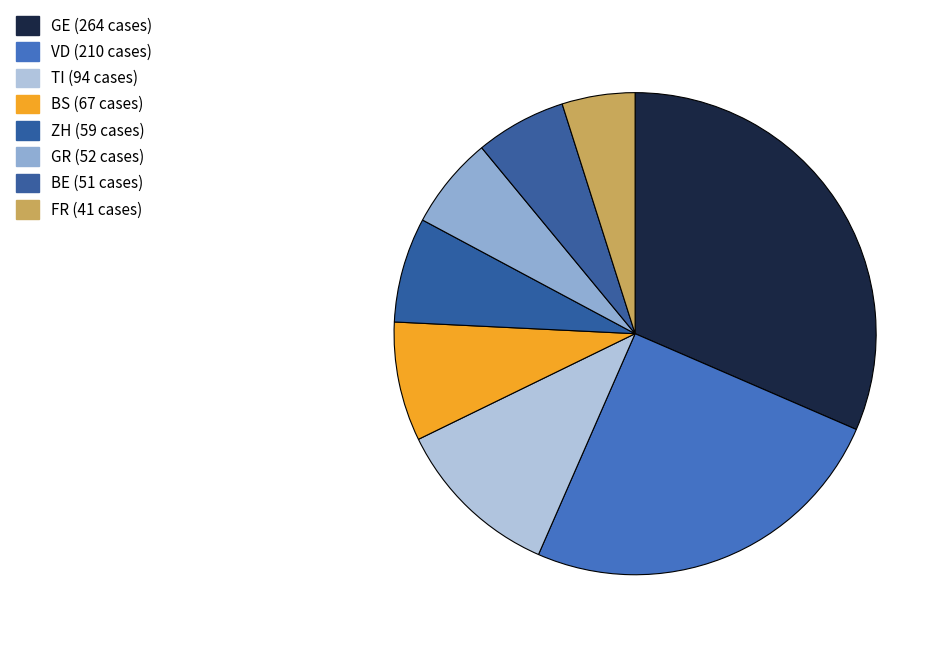

Is there a majority slice in this chart?

No